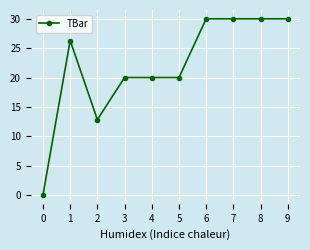

At which category does the data reach its first local peak?

1